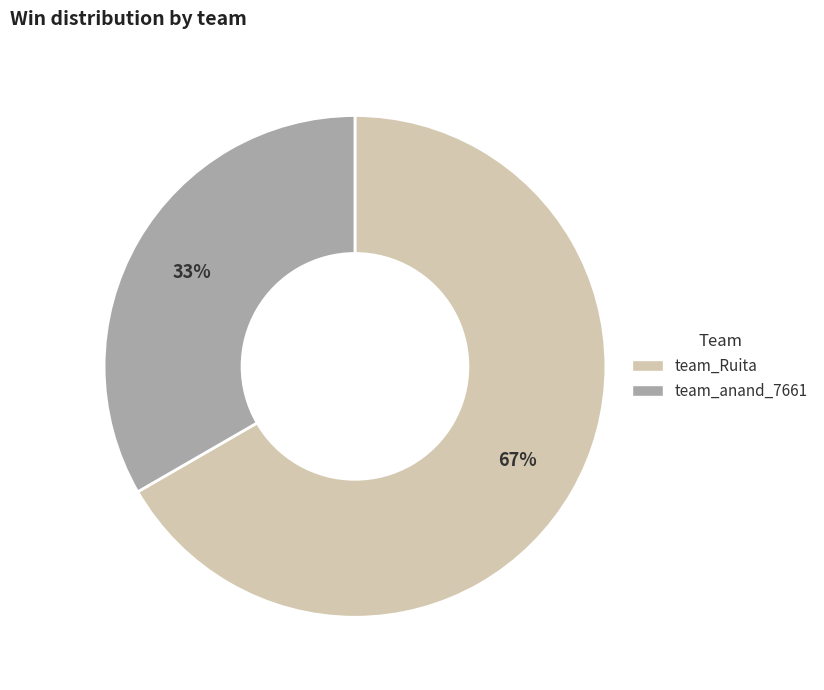

To the nearest percent, what portion does team_Ruita represent?

67%